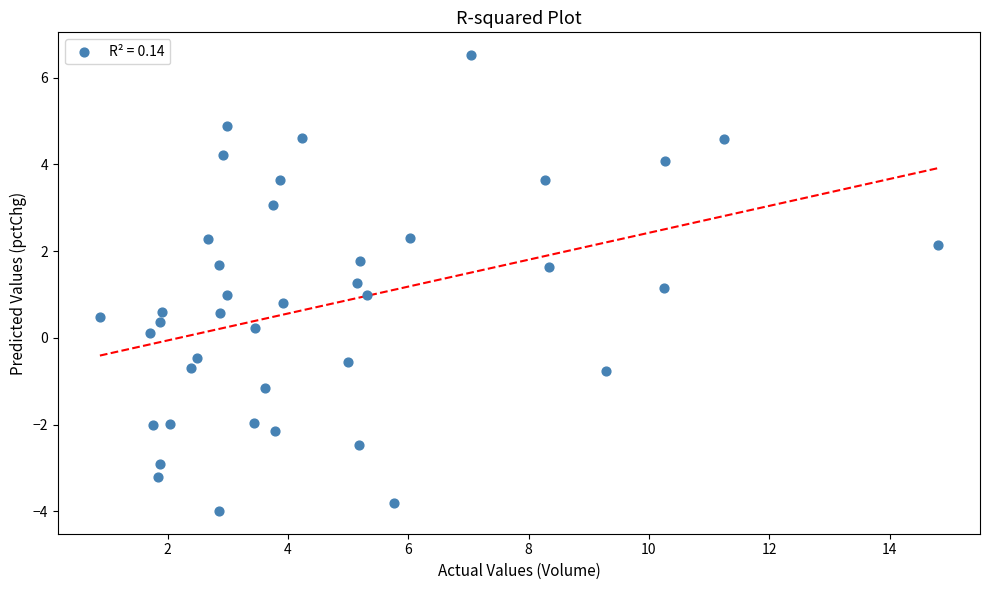

What is the range of X values (max minus min)?

13.9